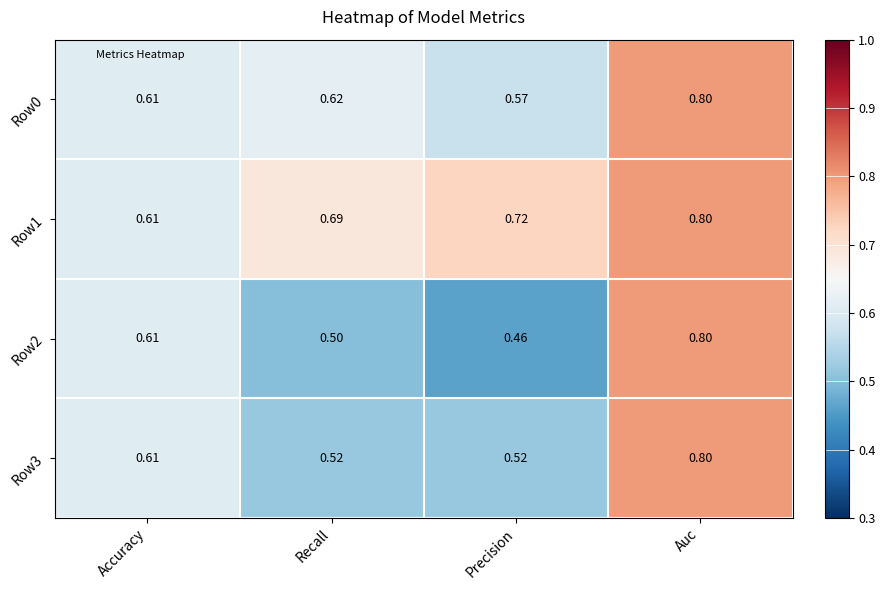

List the labels in order of Row0 value, largest first.

Auc, Recall, Accuracy, Precision